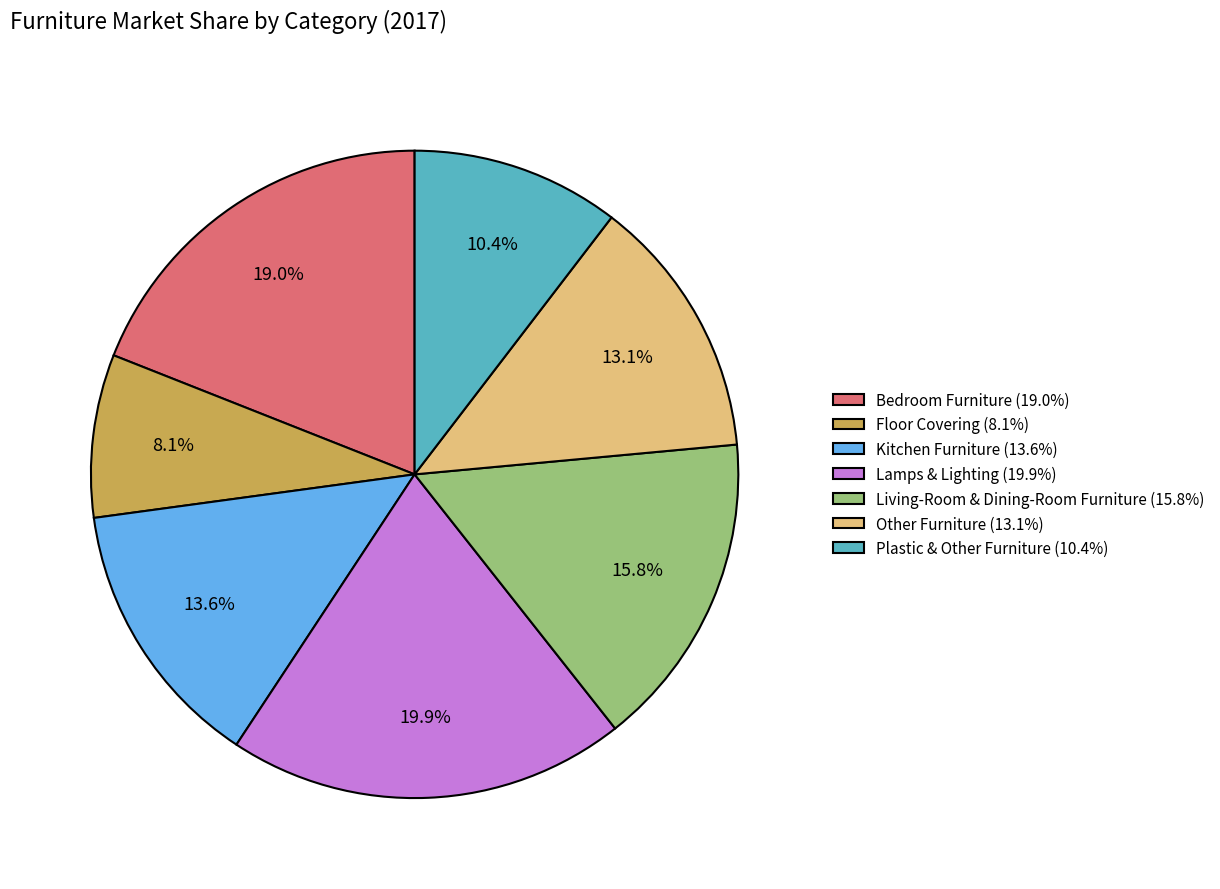

What is the smallest slice in the pie chart?

Floor Covering